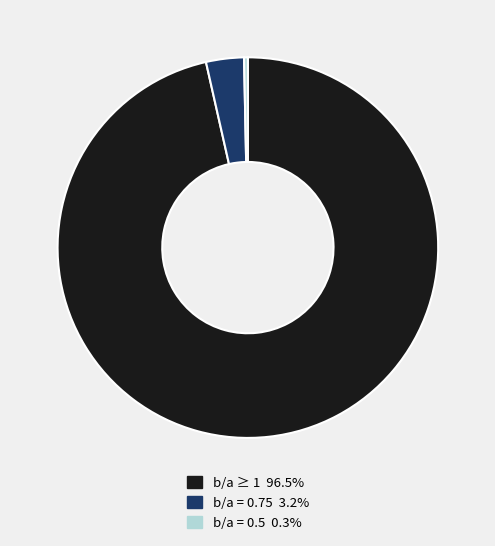

Count the number of slices in the pie.

3